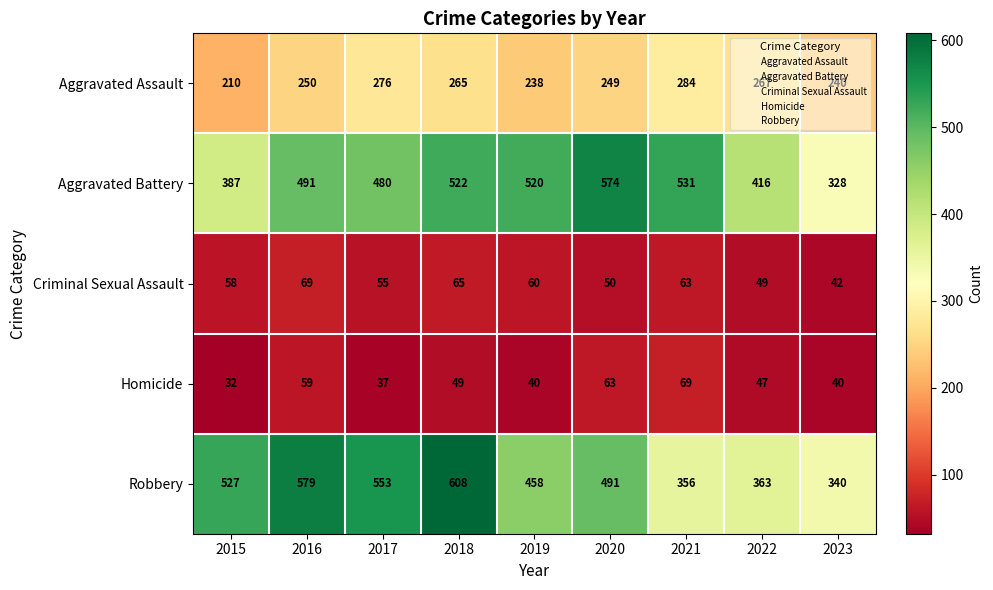

The value of Homicide at 2019 is 40. True or false?

True